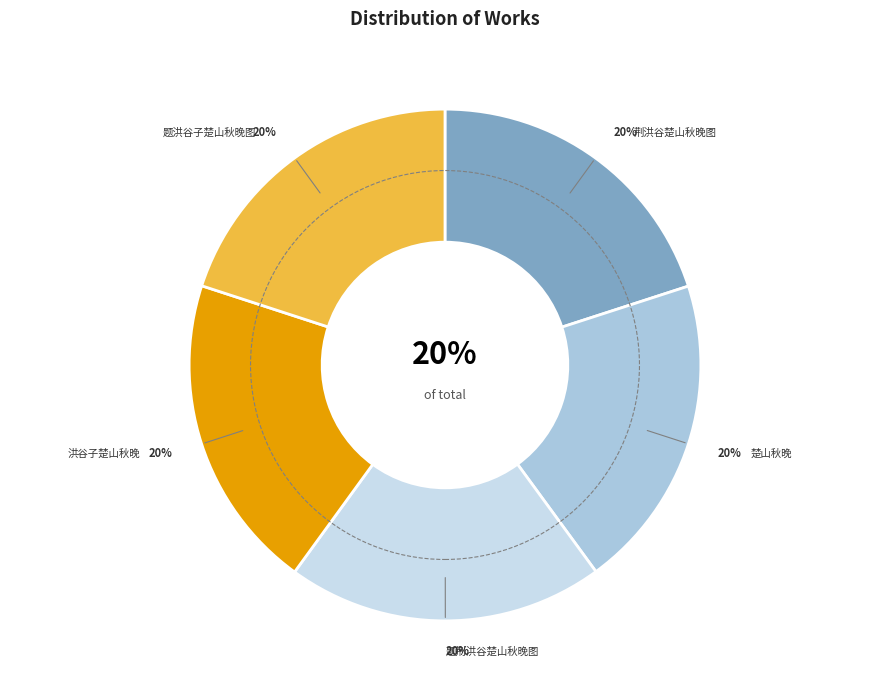

The 题荆洪谷楚山秋晚图 slice represents 31% of the pie. True or false?

False